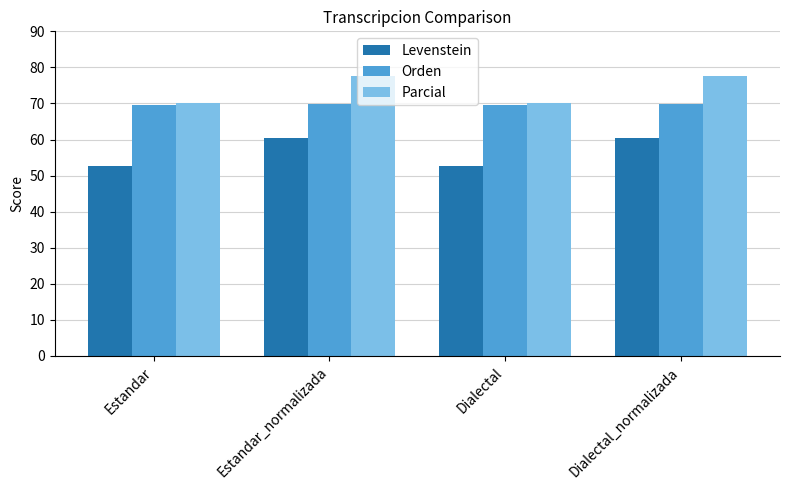

What is the lowest value of the Levenstein series?

52.6